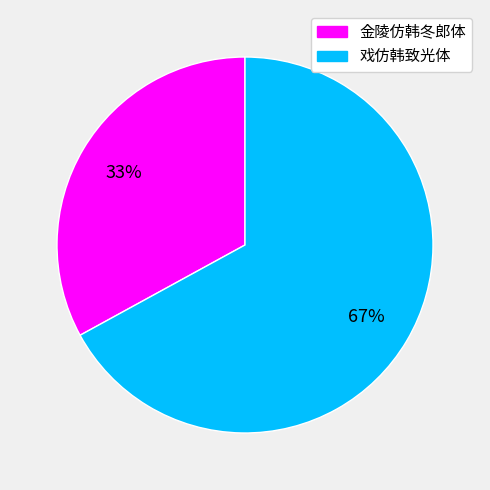

The 戏仿韩致光体 slice represents 67% of the pie. True or false?

True